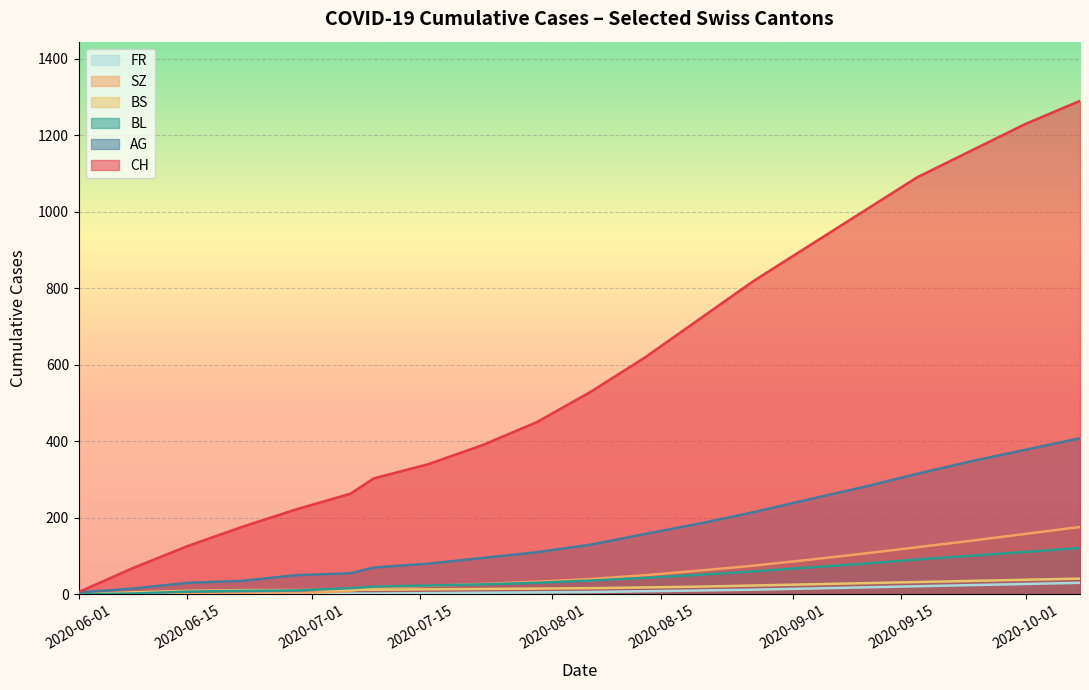

How many lines are shown in the chart?

6